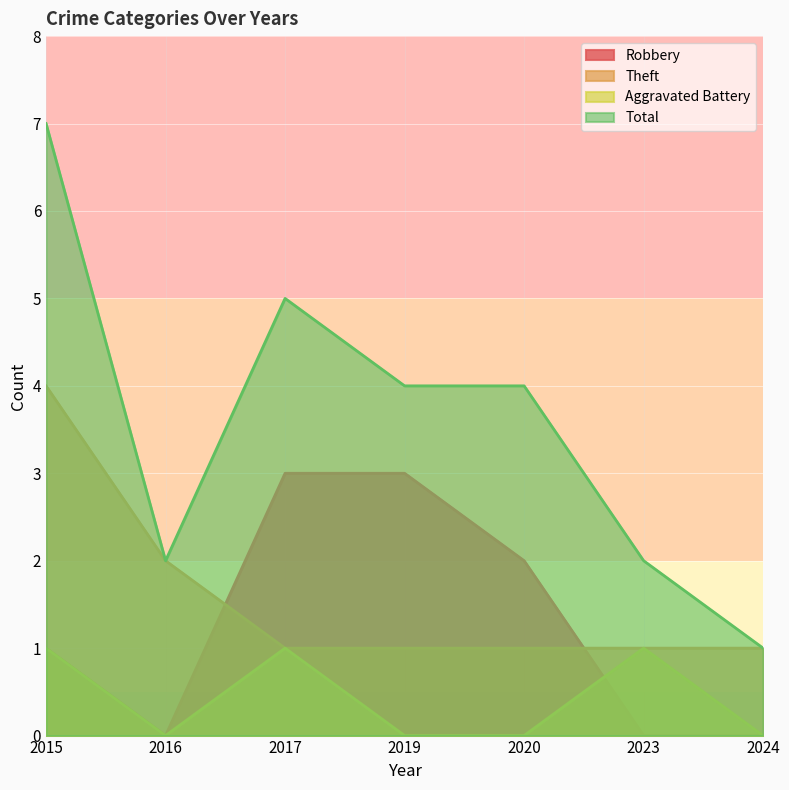

Reading left to right, transcribe all the data shown in this chart.

Robbery: 1	0	3	3	2	0	0
Theft: 4	2	1	1	1	1	1
Aggravated Battery: 1	0	1	0	0	1	0
Total: 7	2	5	4	4	2	1